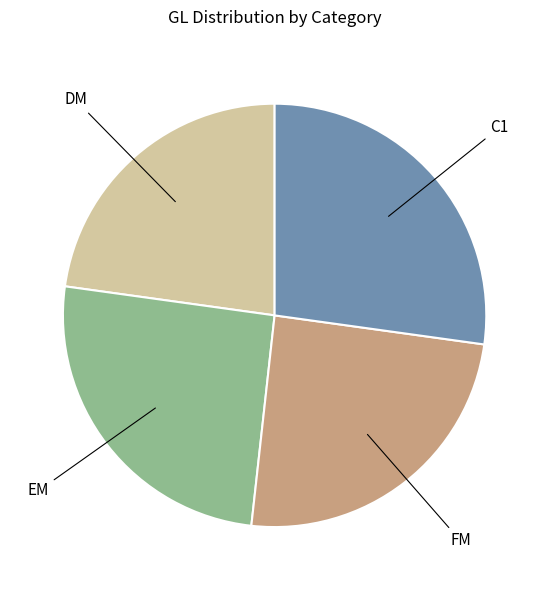

Does any single category account for the majority?

No